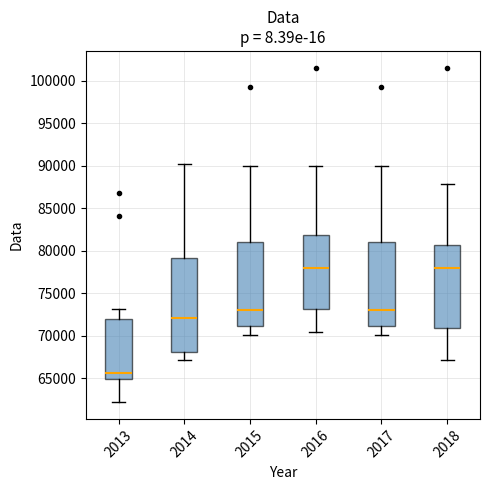

Reading left to right, read every box against the y-axis: the position of its median line, the range the box covers, and the ends of its whiskers. The values are not printed on the chart, so give them approximately, as read against the axis.

2013: median 65500, box 65000 to 72000, whiskers 62000 to 73000
2014: median 72000, box 68000 to 79000, whiskers 67000 to 90000
2015: median 73000, box 71000 to 81000, whiskers 70000 to 90000
2016: median 78000, box 73000 to 82000, whiskers 70500 to 90000
2017: median 73000, box 71000 to 81000, whiskers 70000 to 90000
2018: median 78000, box 71000 to 80500, whiskers 67000 to 88000